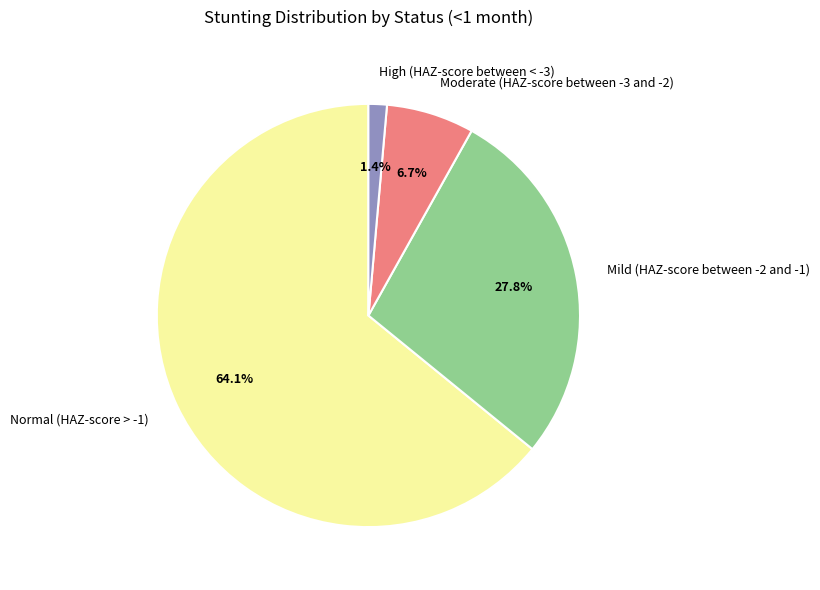

Which category has the biggest portion of the pie?

Normal (HAZ-score > -1)